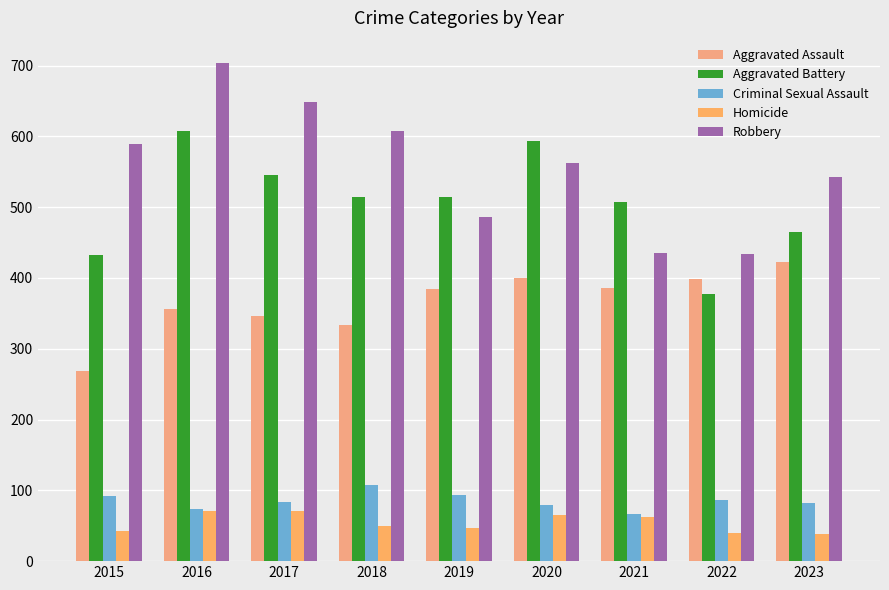

Is it true that Aggravated Assault equals 386 at 2021?

True